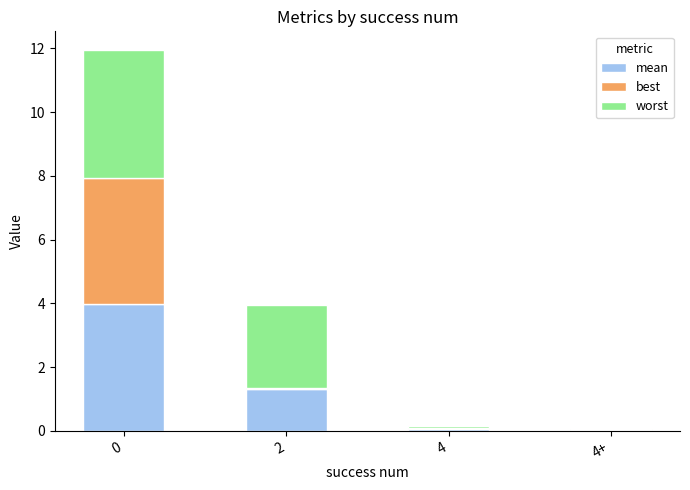

List the series in order of their peak value, lowest first.

best, mean, worst